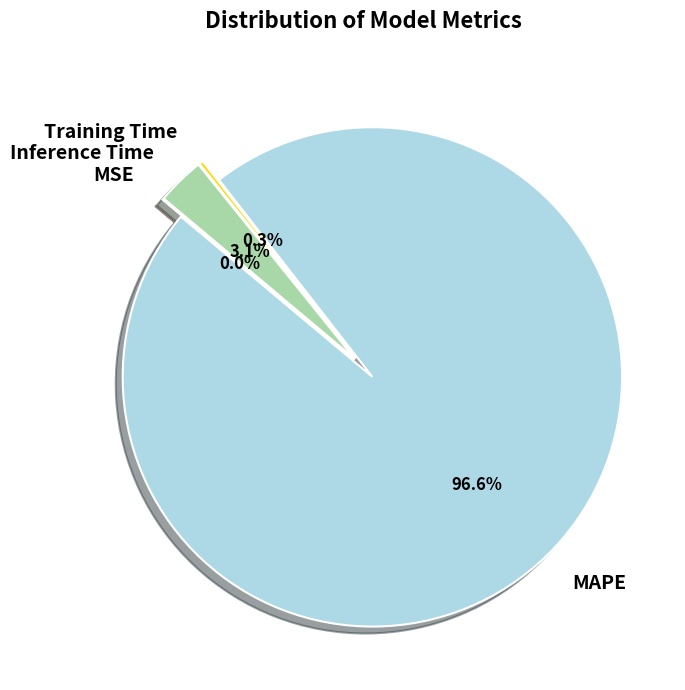

The Training Time slice represents 11% of the pie. True or false?

False